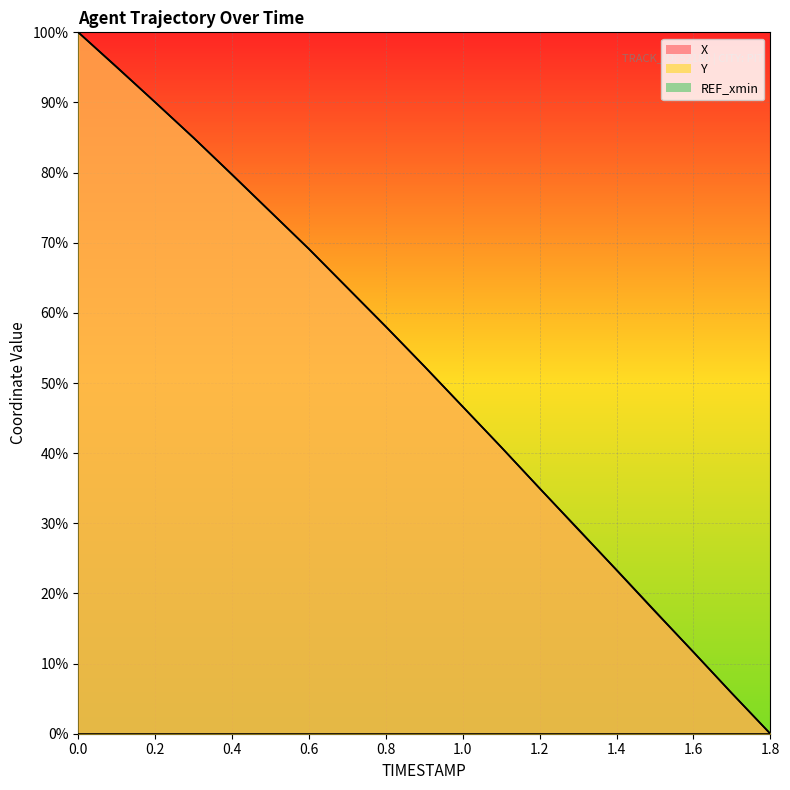

At 1.2, list the series in order from smallest to largest.

Y, X